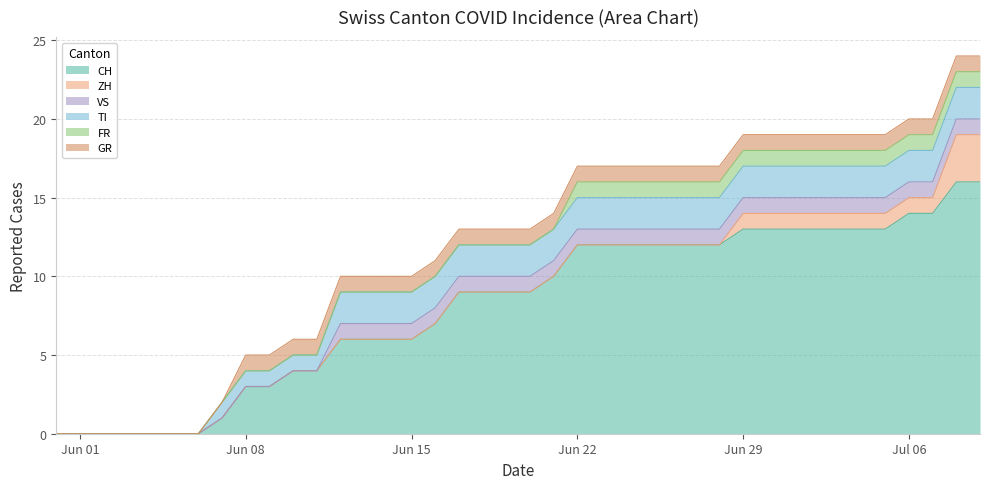

What is the highest value of the CH series?

16